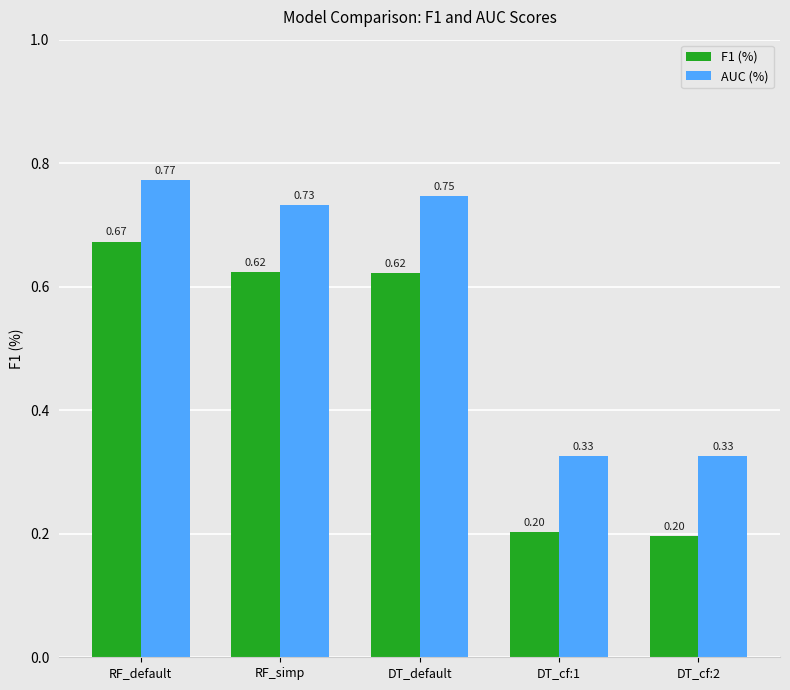

Is the value of AUC (%) at DT_cf:2 greater than the value of F1 (%) at DT_default?

No